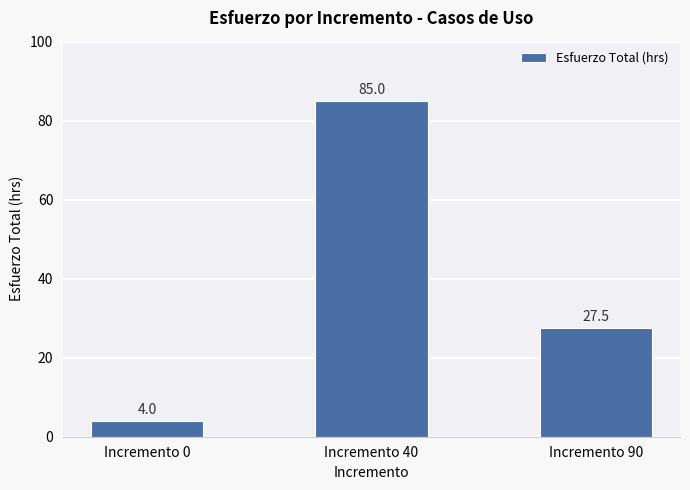

What is the sum of the values at Incremento 40 and Incremento 90?

112.5